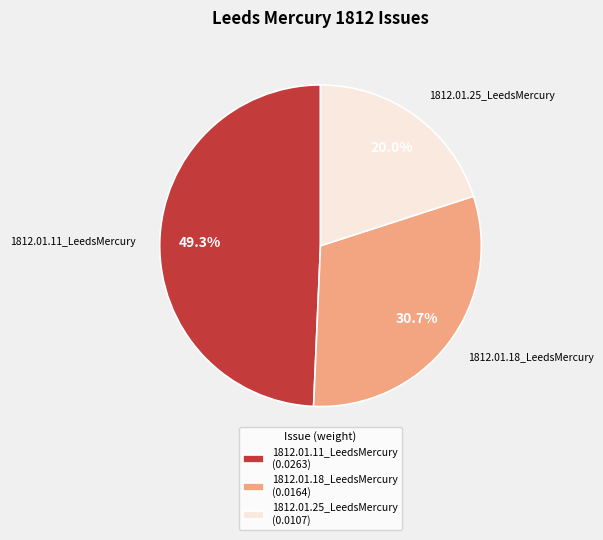

To the nearest percent, what percentage of the pie is 1812.01.11_LeedsMercury?

49%